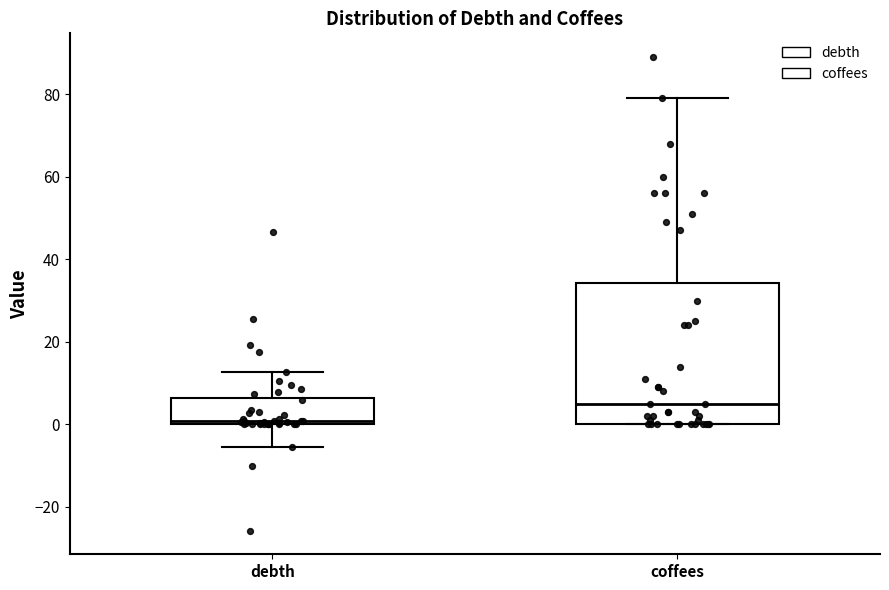

Reading left to right, read every box against the y-axis: the position of its median line, the range the box covers, and the ends of its whiskers. The values are not printed on the chart, so give them approximately, as read against the axis.

debth: median 0 (just above the box's lower edge), box 0 to 6, whiskers -6 to 12
coffees: median 6, box 0 to 34, whiskers 0 to 80